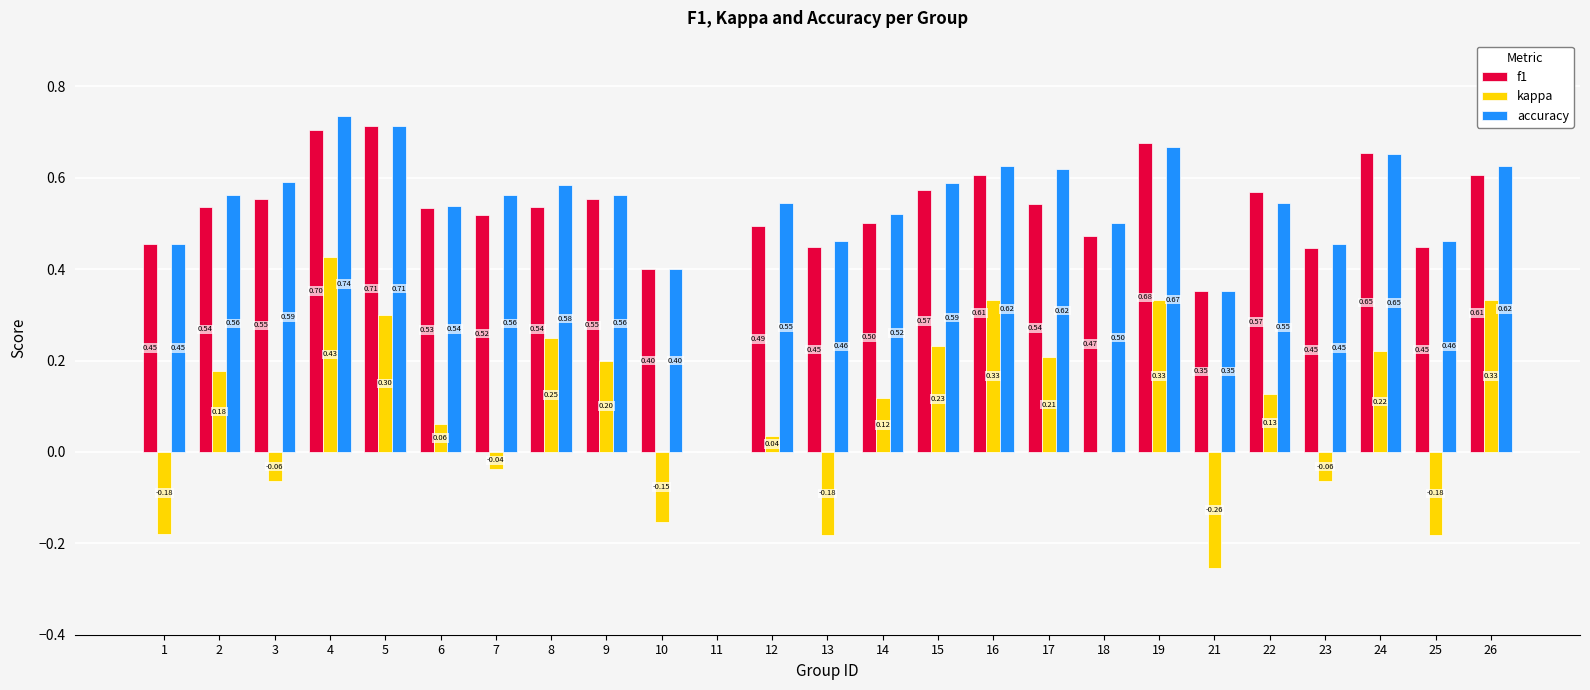

What are all the series names shown in the legend?

f1, kappa, accuracy